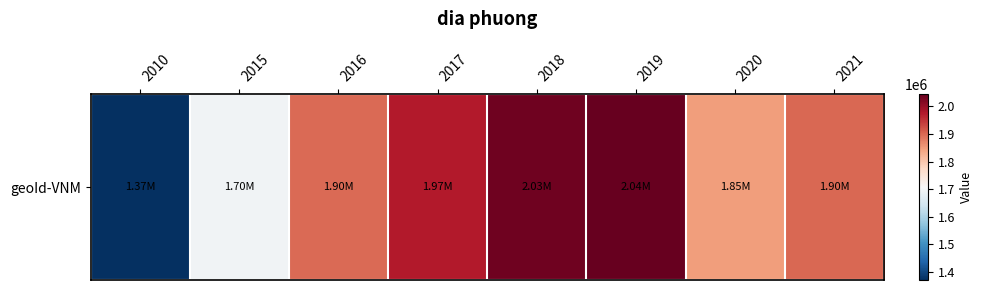

How many values exceed 1901227?

3